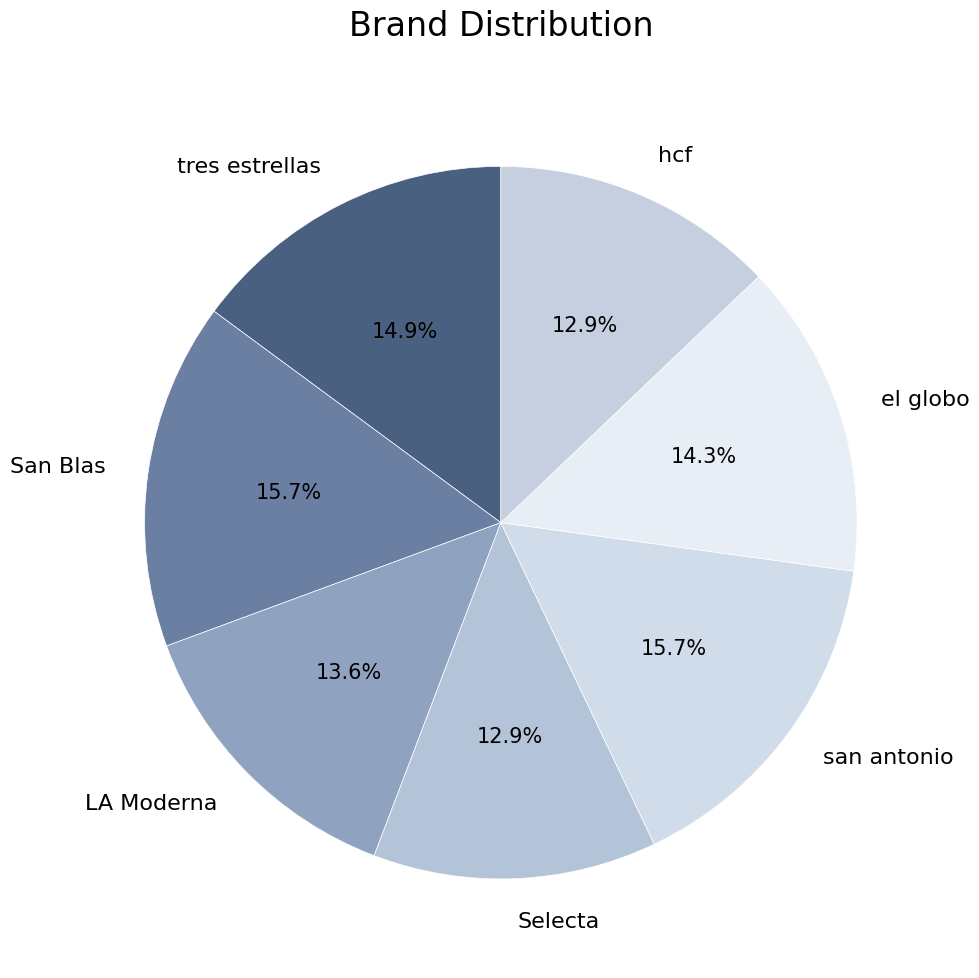

What percentage is NOT represented by Selecta?

87.1%